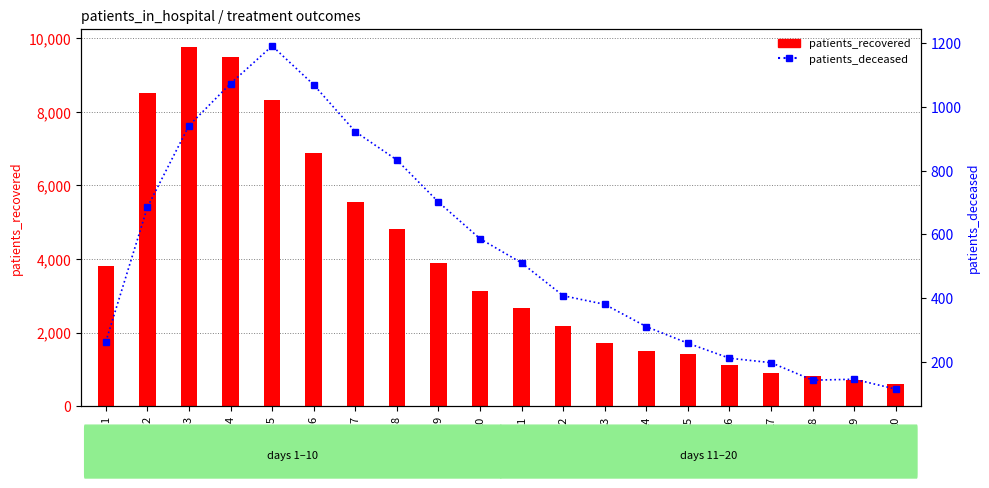

What is the total value across all series at 15?

1684